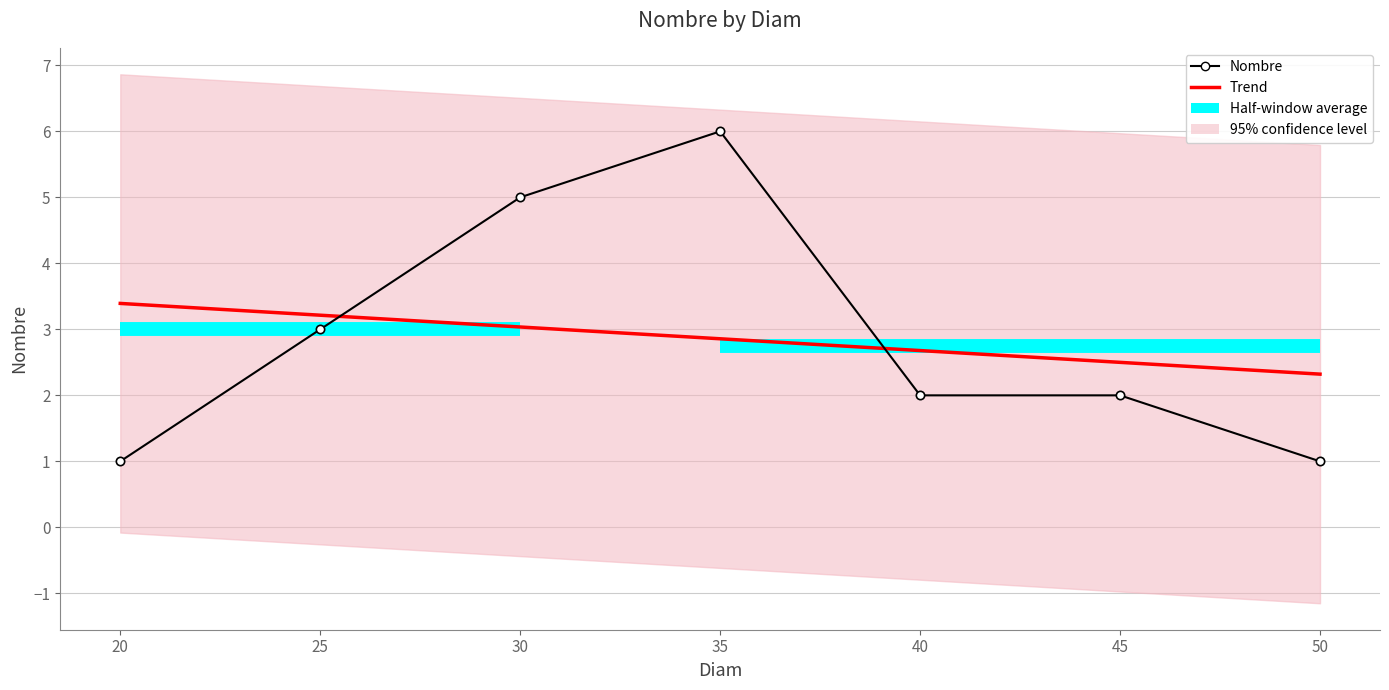

Reading left to right, transcribe all the data shown in this chart.

20=1	25=3	30=5	35=6	40=2	45=2	50=1